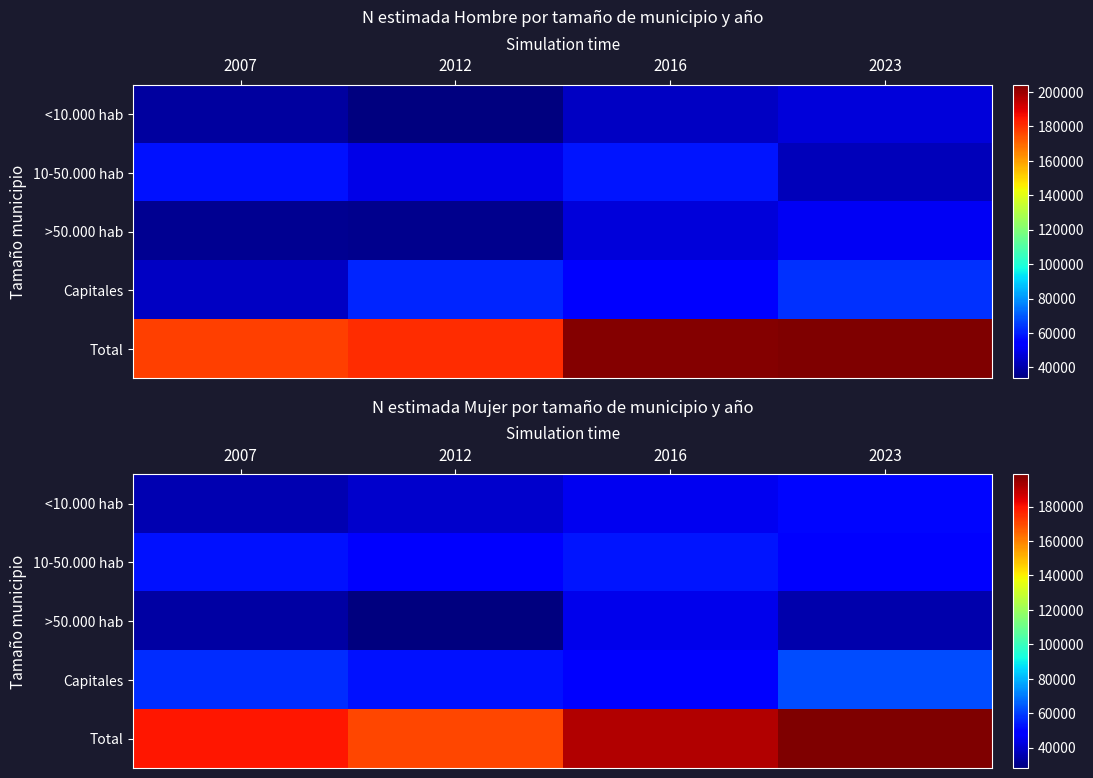

List the labels in order of 10-50.000 hab value, largest first.

2016, 2007, 2012, 2023